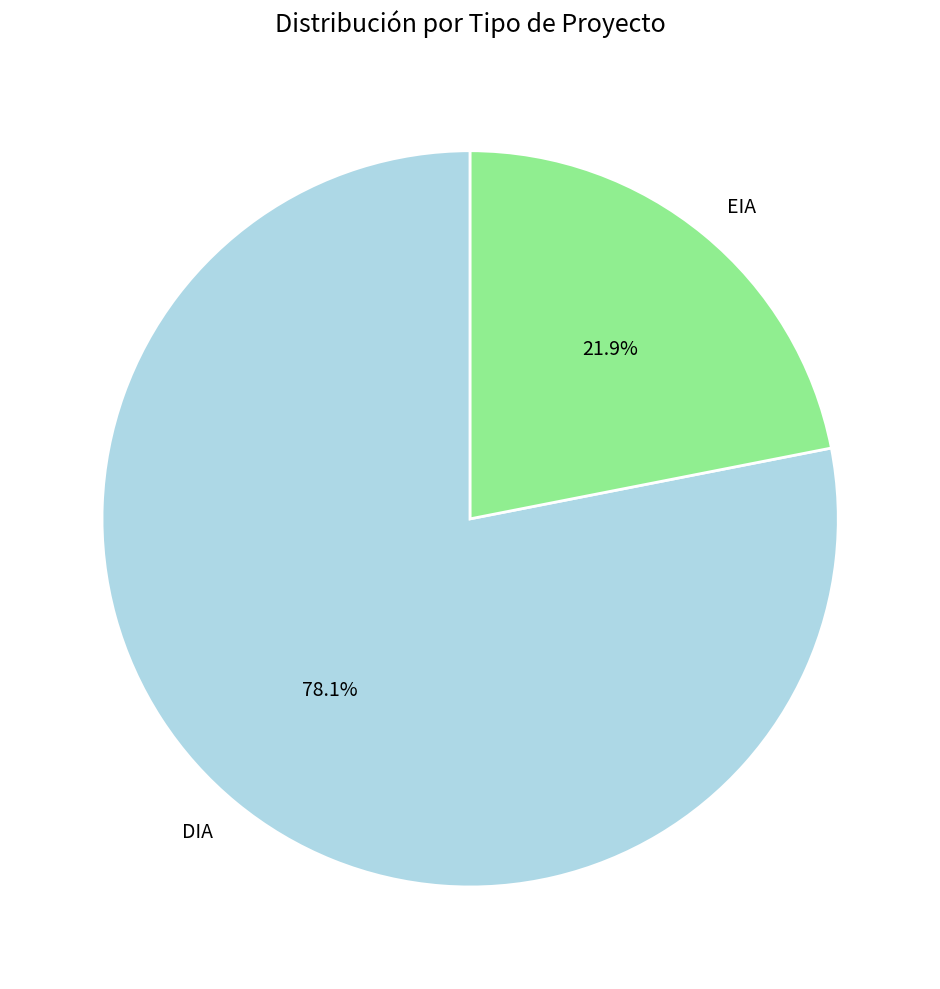

To the nearest percent, what is the combined percentage of EIA and DIA?

100%